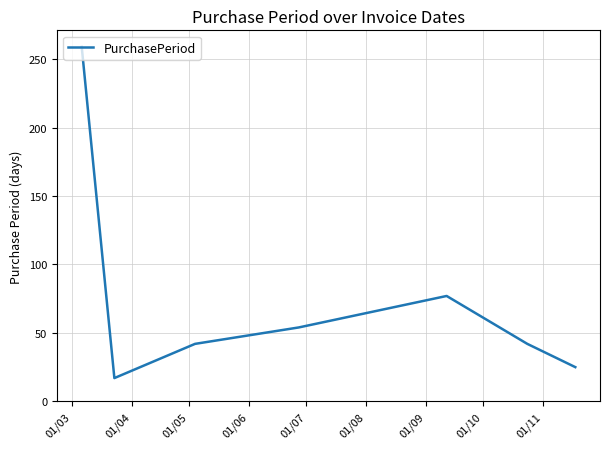

True or false: the data has more than 2 interior local peaks.

False